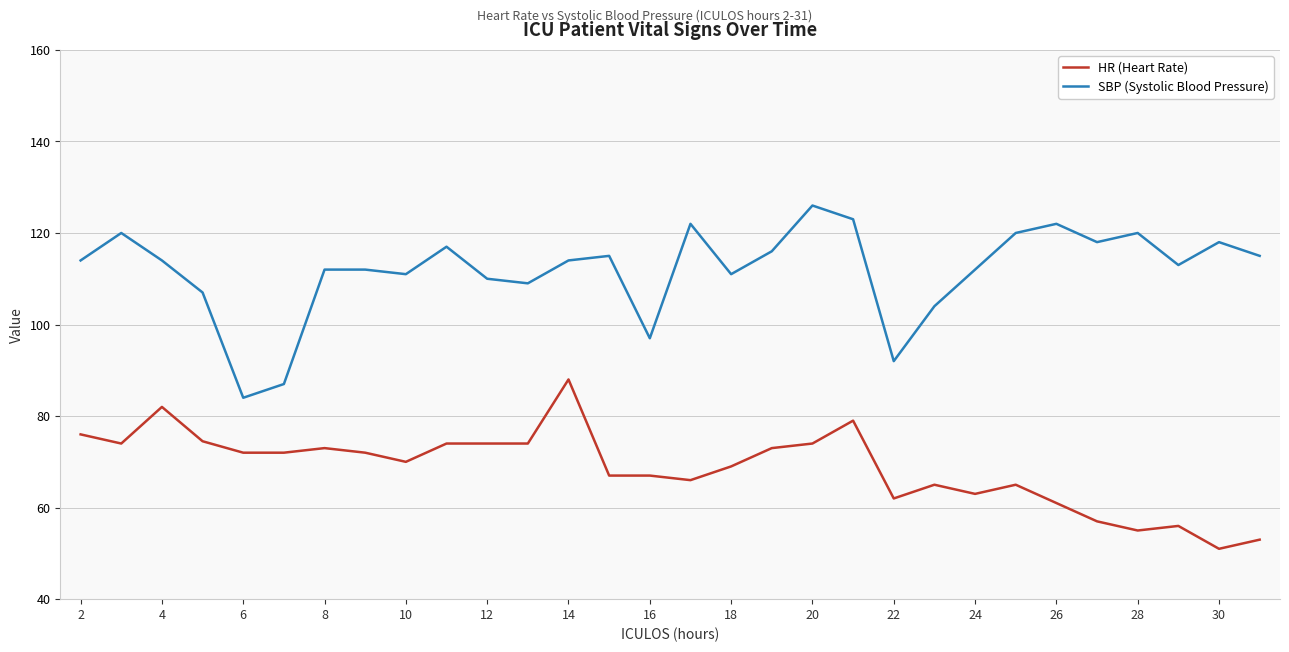

What is the greatest value displayed?

126.0